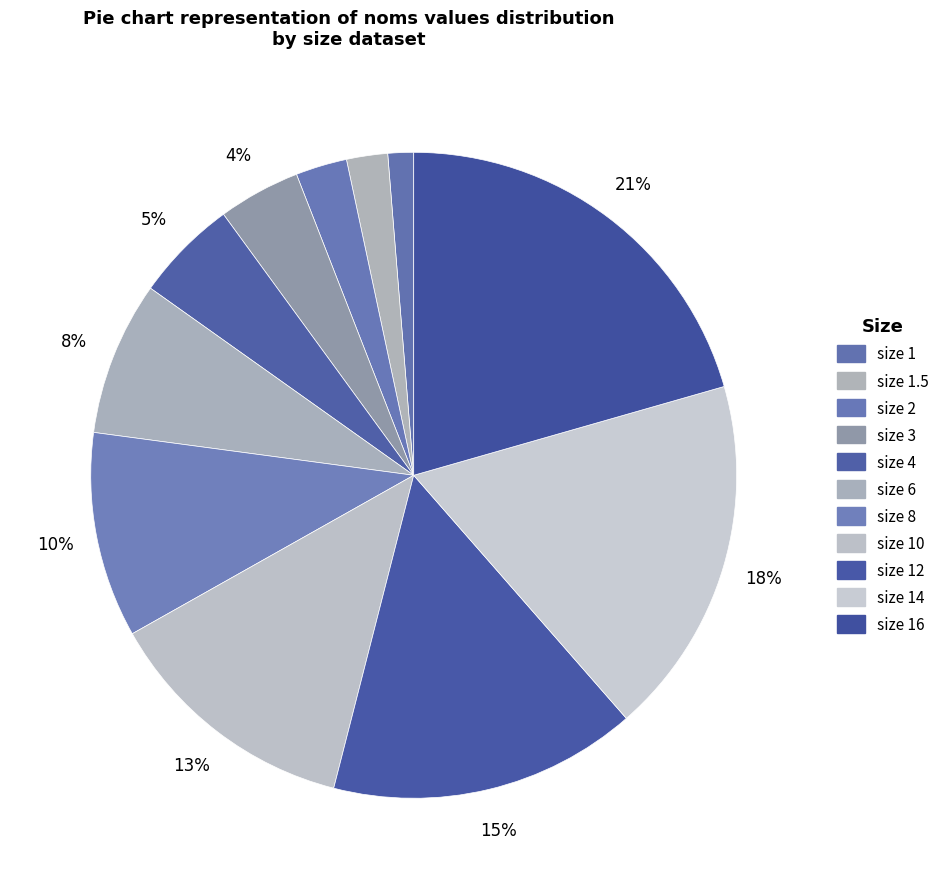

Is there a majority slice in this chart?

No